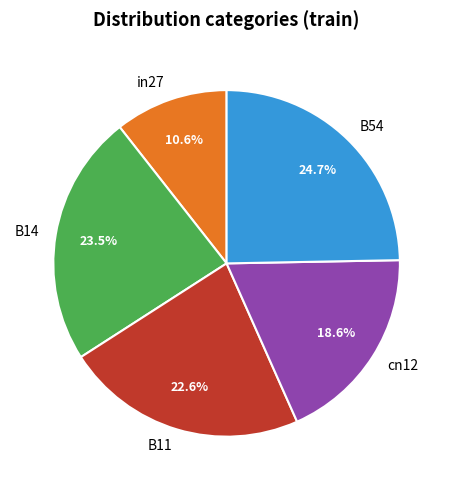

Does cn12 account for over 50% of the chart?

No